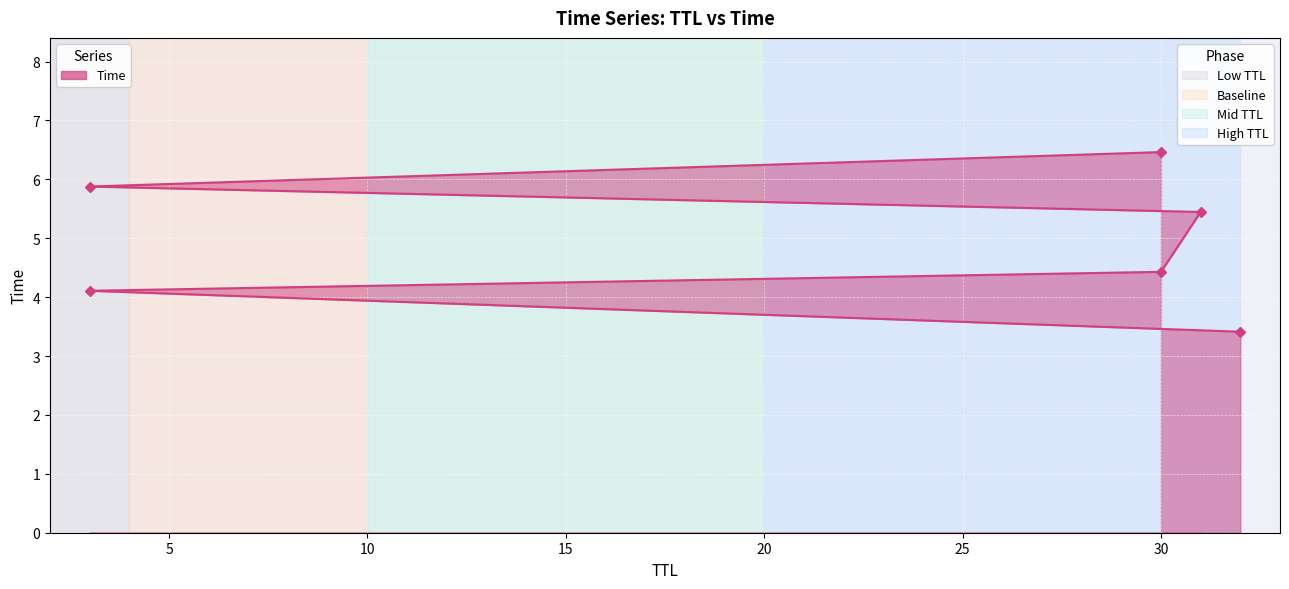

True or false: the data shows 5.4 at 31.

True